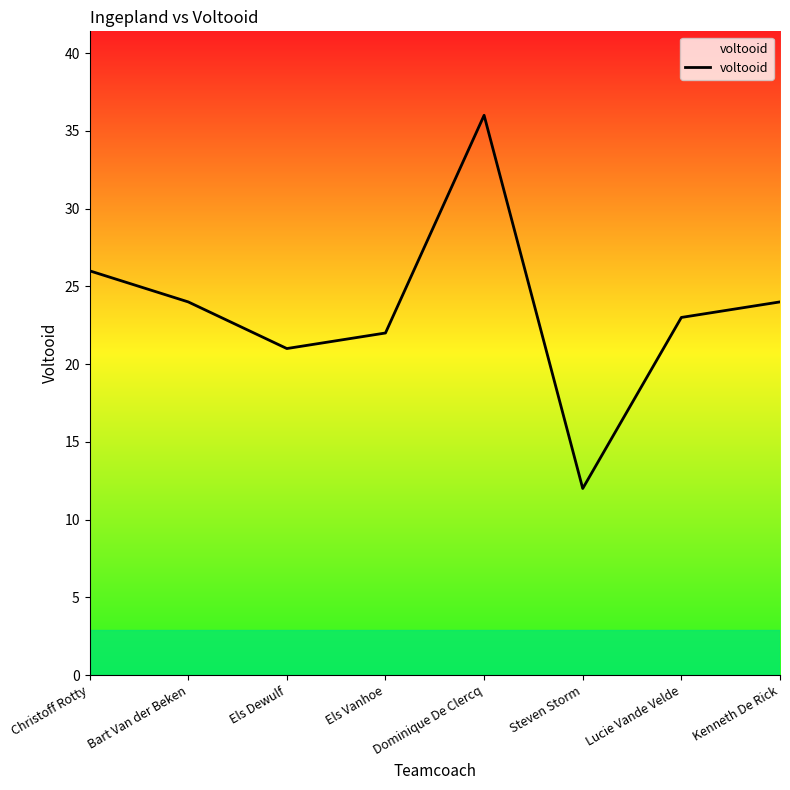

Reading left to right, list all the values displayed in this chart.

Christoff Rotty=26	Bart Van der Beken=24	Els Dewulf=21	Els Vanhoe=22	Dominique De Clercq=36	Steven Storm=12	Lucie Vande Velde=23	Kenneth De Rick=24